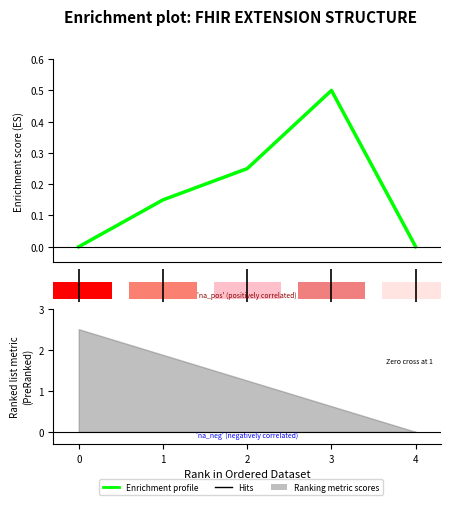

What is the average value?

0.2